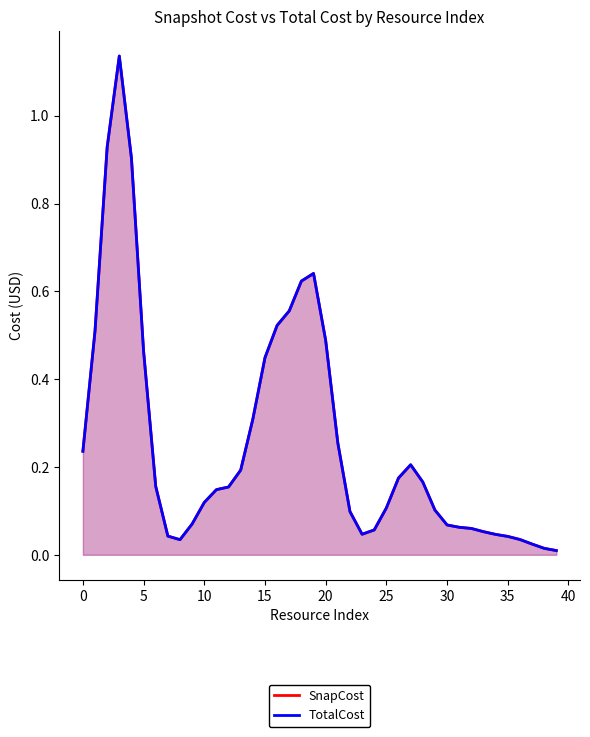

What is the difference between the second highest and minimum values in the TotalCost series?

0.9